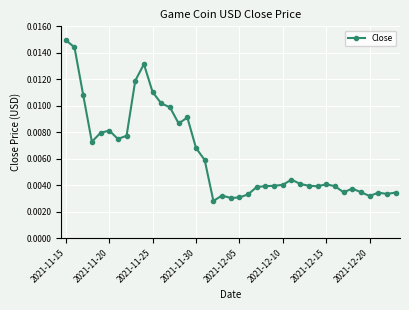

Count the values in the range 0 to 1.

39